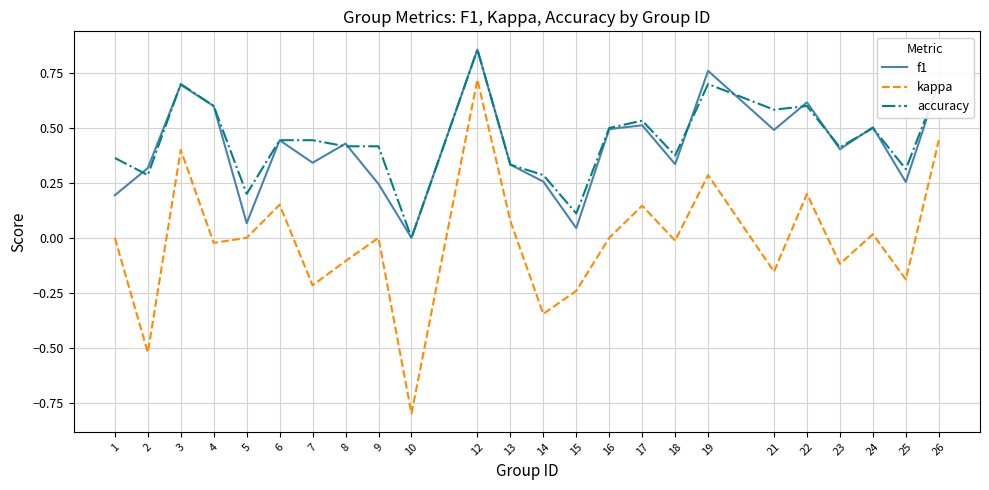

What is the total value across all series at 19?

1.7